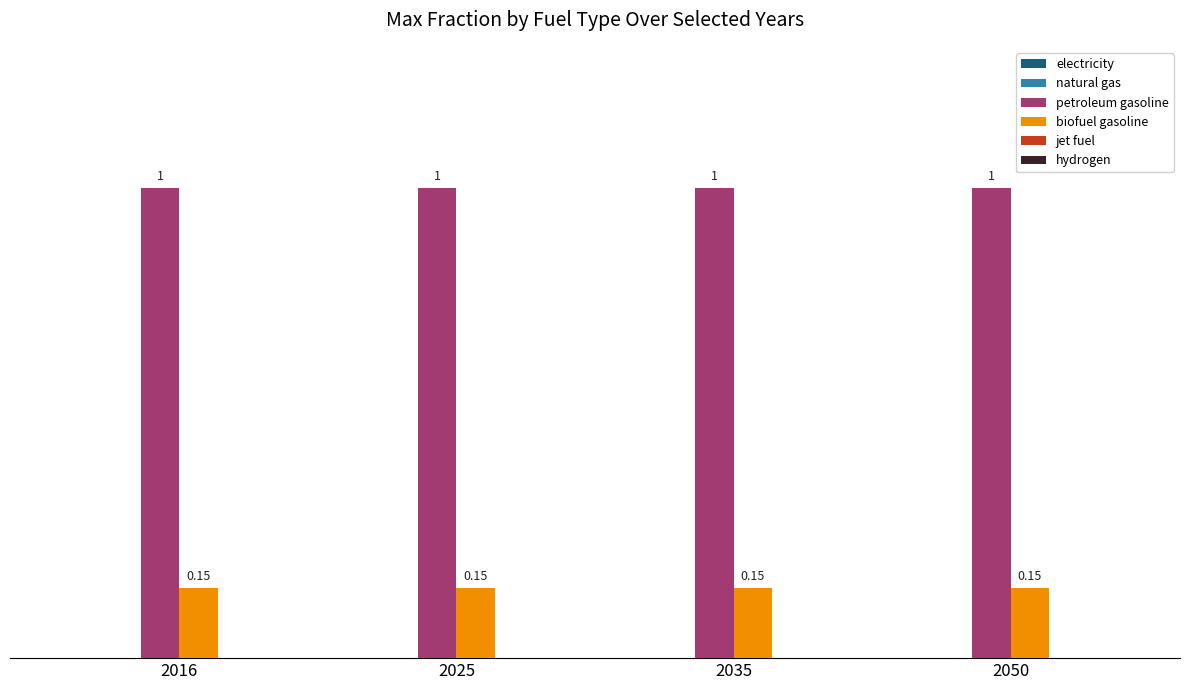

Rank the series at 2035 from highest to lowest value.

petroleum gasoline, biofuel gasoline